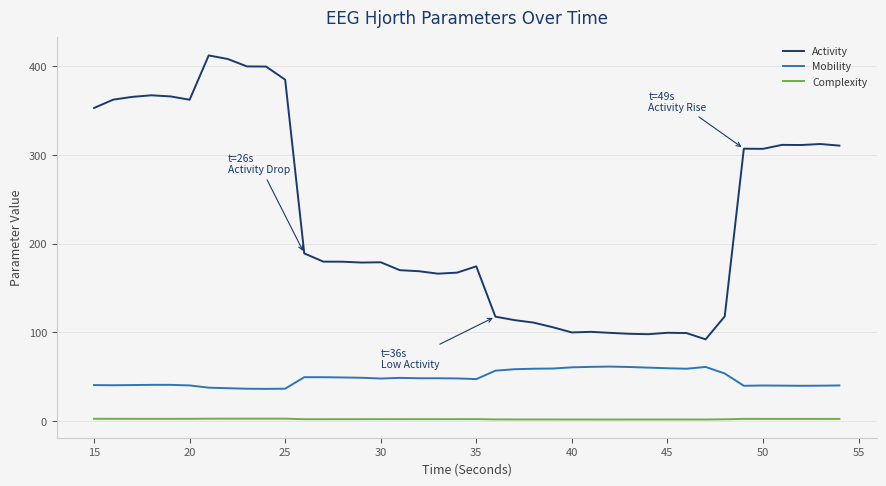

True or false: Complexity and Mobility intersect in this chart.

False